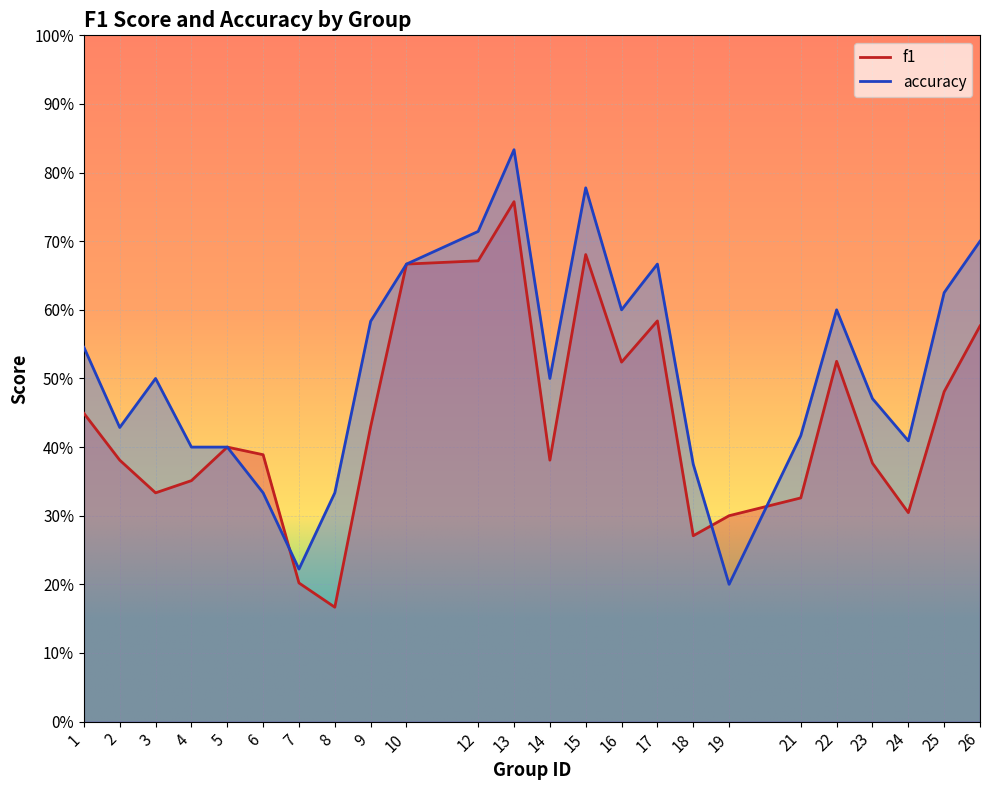

Which category has the lowest value in the accuracy series?

19